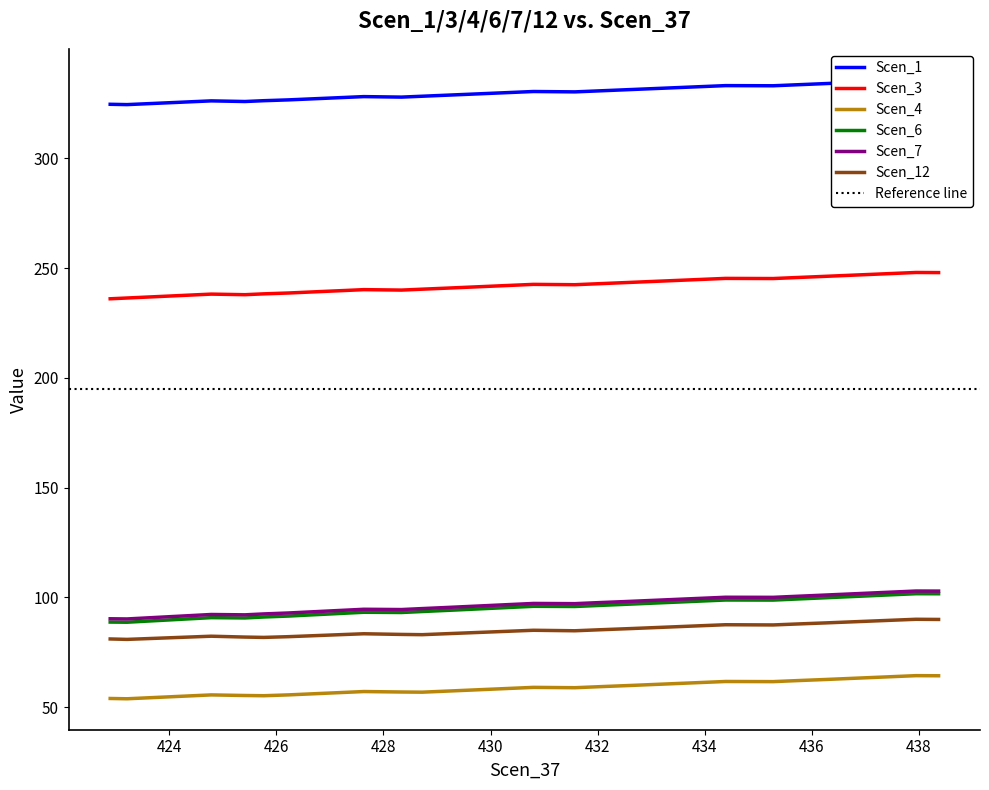

Is this an area chart (filled region under the line)?

No